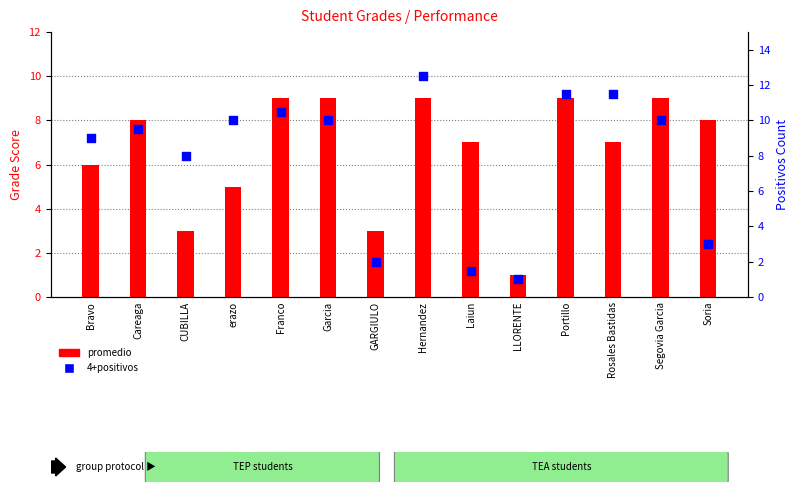

What are all the series names shown in the legend?

promedio, 4+positivos